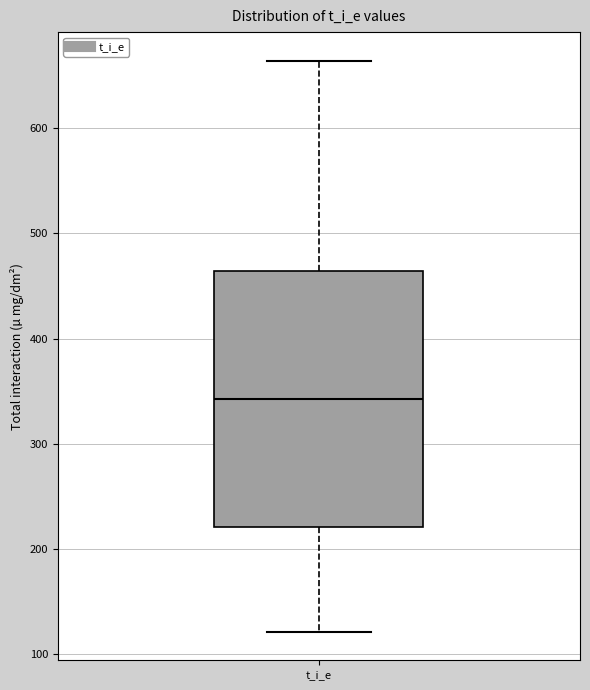

Where does the lower whisker of the box for t_i_e end on the y-axis? The values are not printed on the chart, so give them approximately, as read against the axis.

120